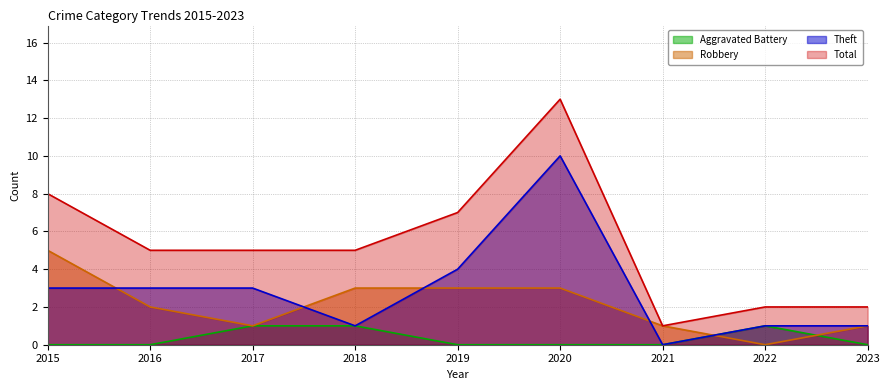

Rank the series at 2015 from highest to lowest value.

Total, Robbery, Theft, Aggravated Battery